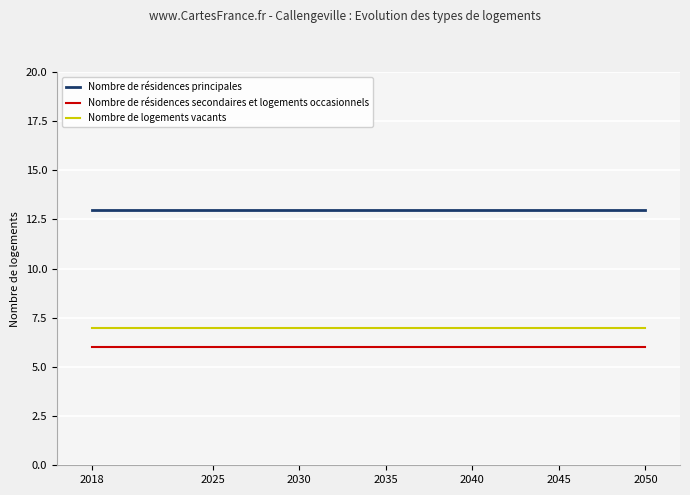

Count the number of data series in this chart.

3